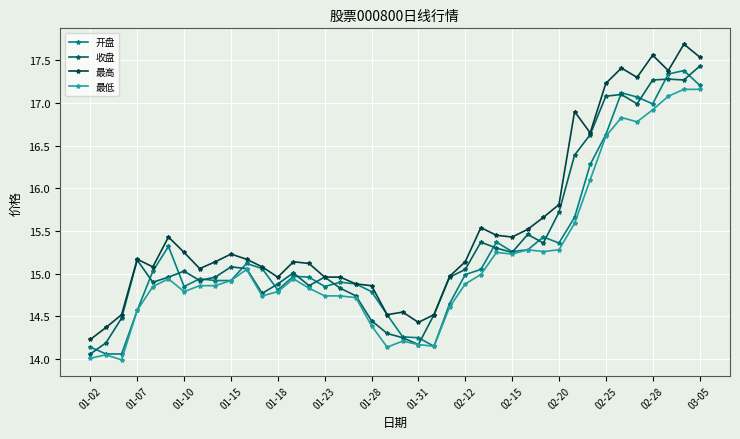

How many data points does each series have?

40